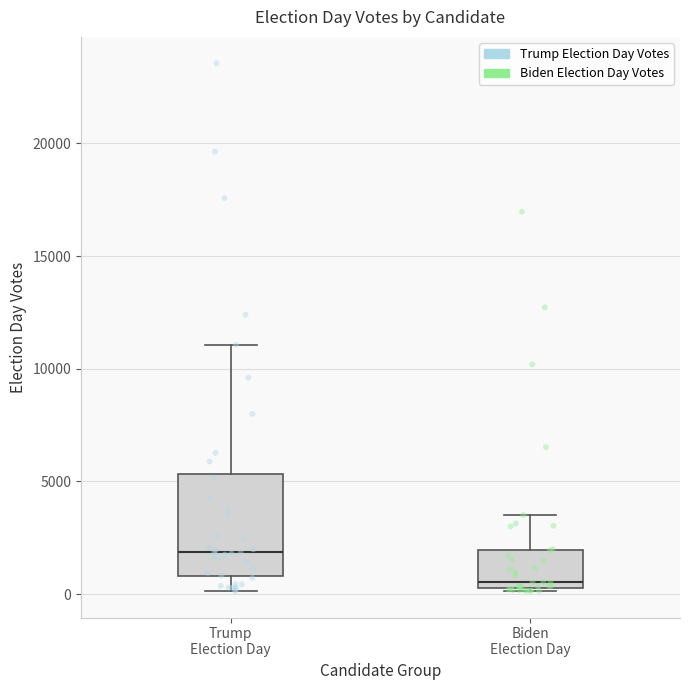

Where does the lower whisker of the box for Trump Election Day end on the y-axis? The values are not printed on the chart, so give them approximately, as read against the axis.

0